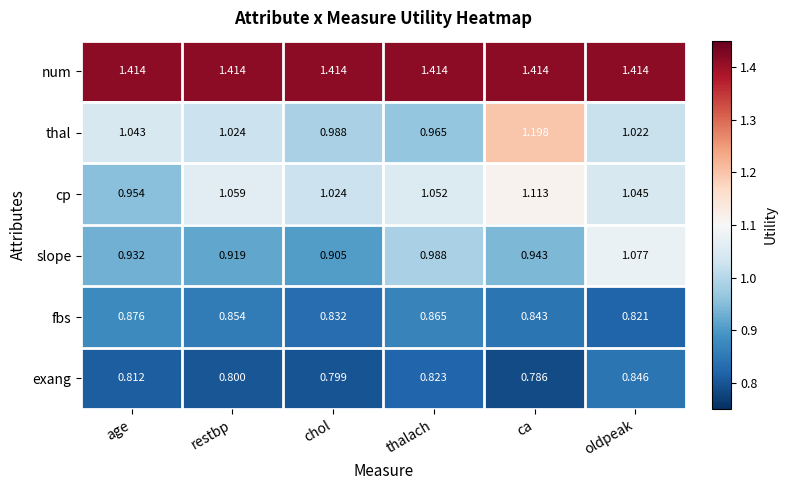

Which series changed the most between chol and thalach?

slope